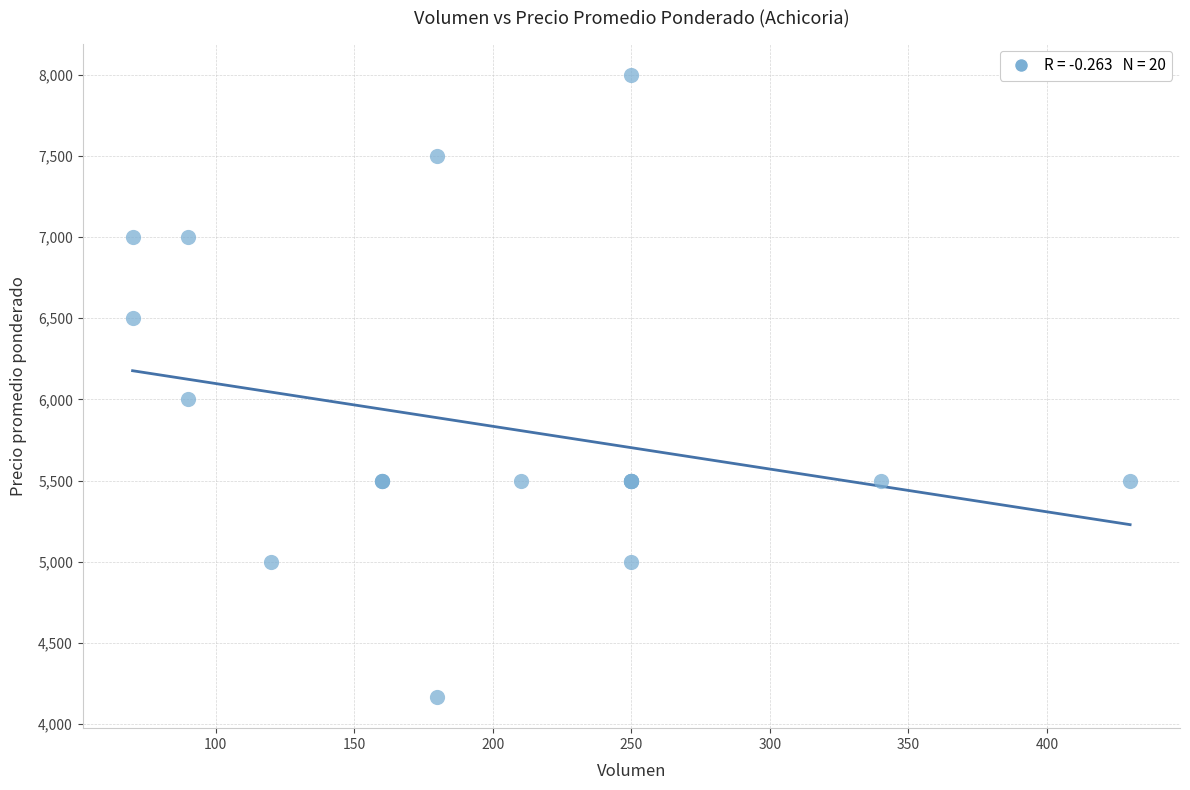

What Y value in the scatter plot is closest to 6083?

6000